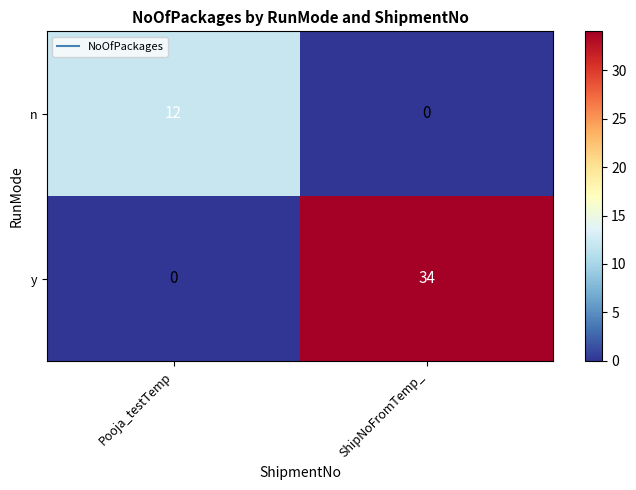

How many values in the n series are below 12?

1